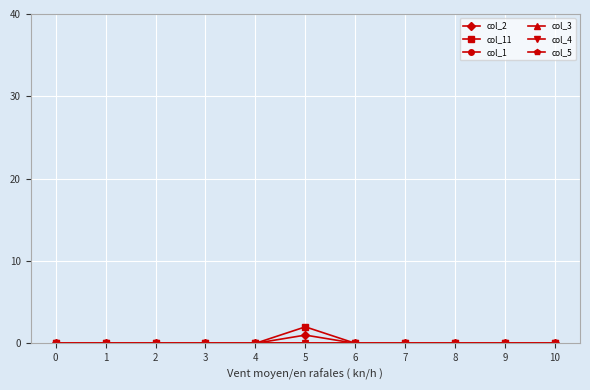

At 0, list the series in order from largest to smallest.

col_2, col_11, col_1, col_3, col_4, col_5